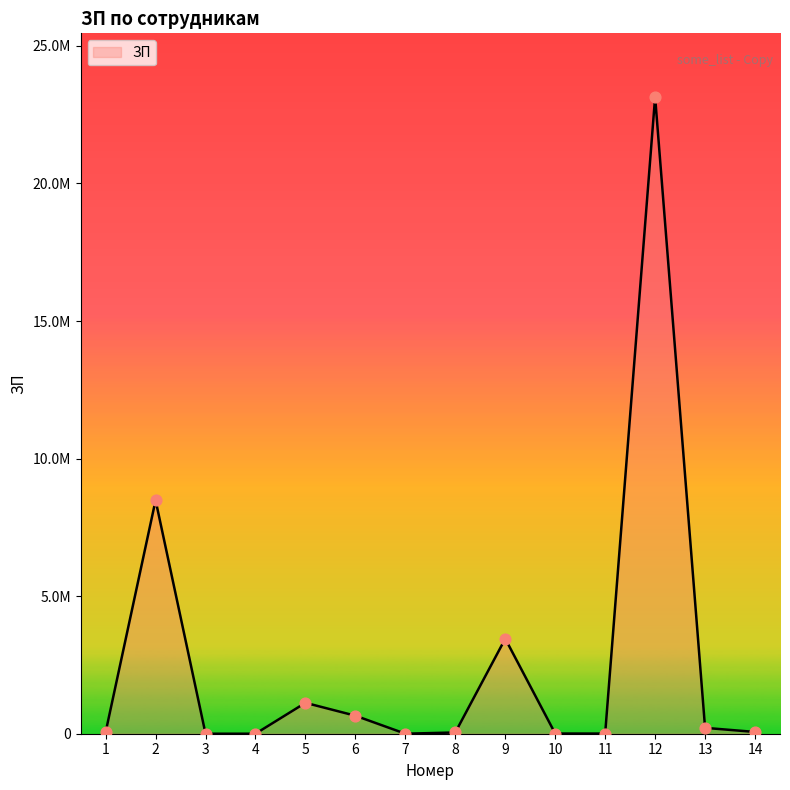

What is the ratio of the value at 2 to the value at 9?

2.5